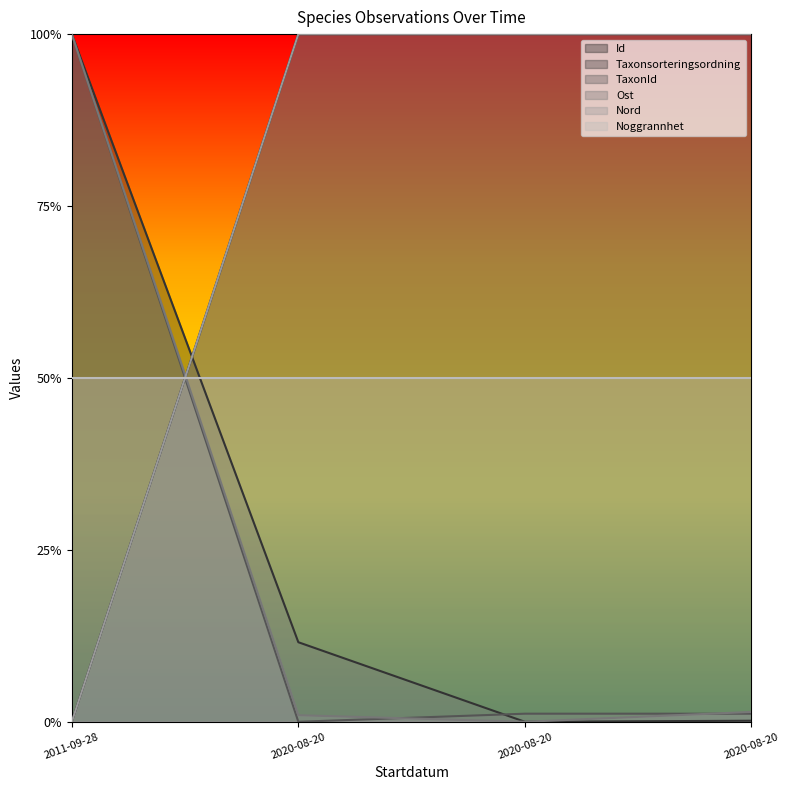

Which series has the largest range (max minus min)?

Id